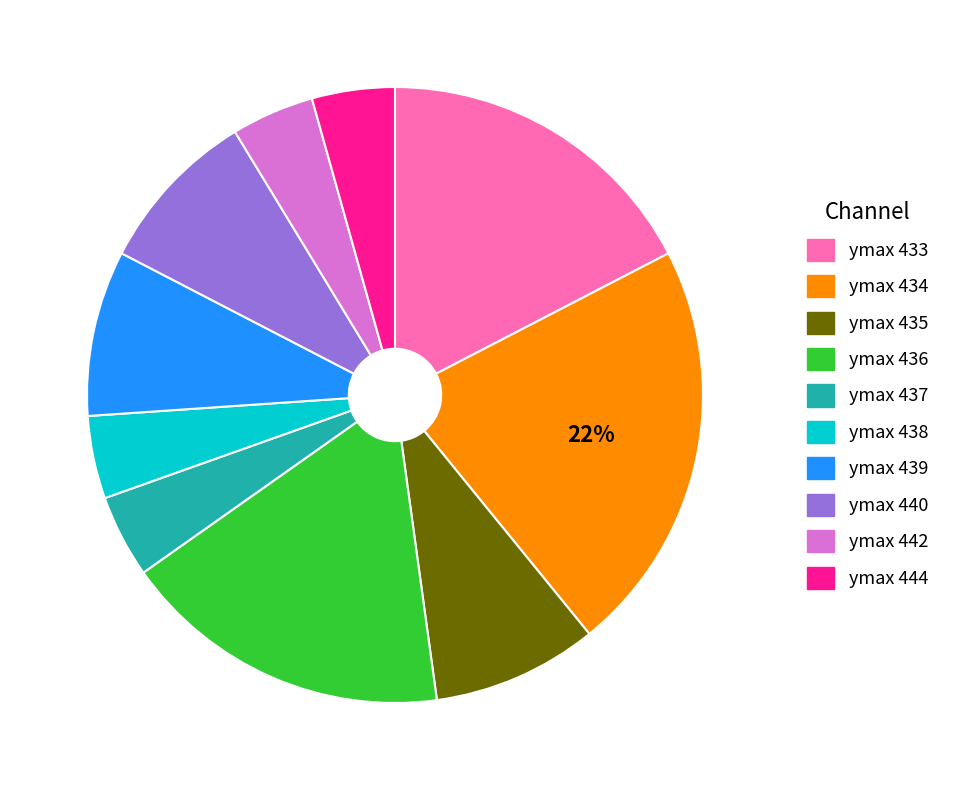

Is there a majority slice in this chart?

No